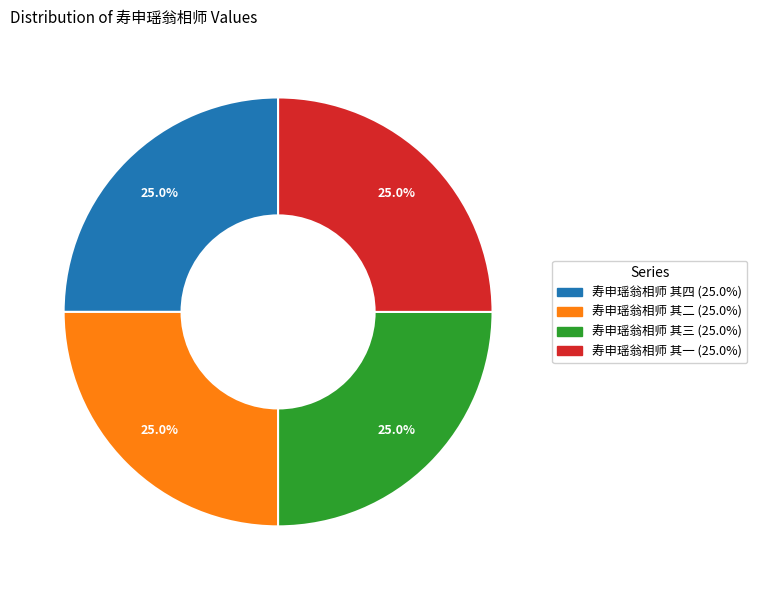

How many slices are in this pie chart?

4